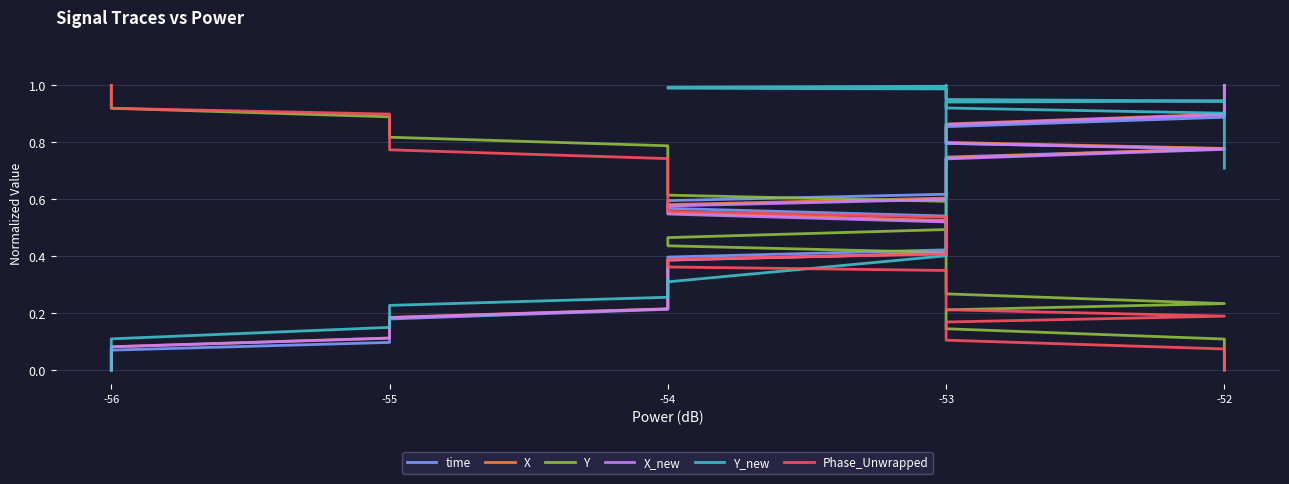

The value of Phase_Unwrapped at -56 is 0.5. True or false?

False